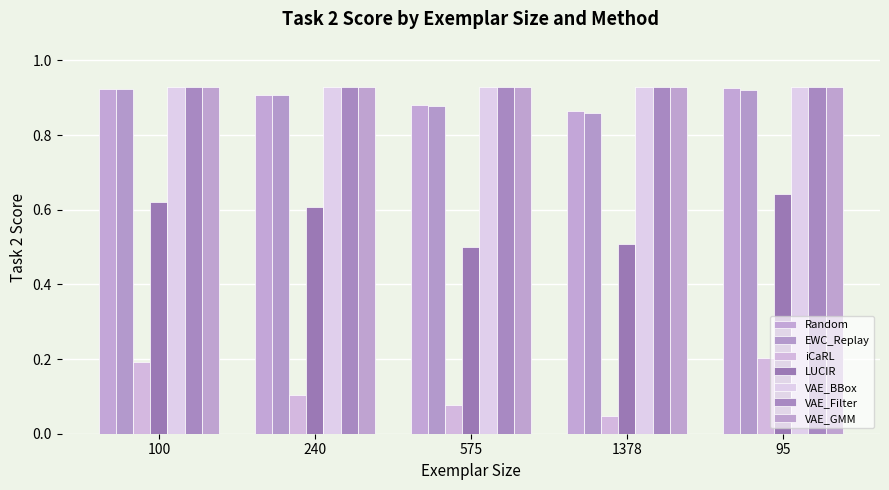

Are the bars grouped side by side (vs. stacked)?

Yes